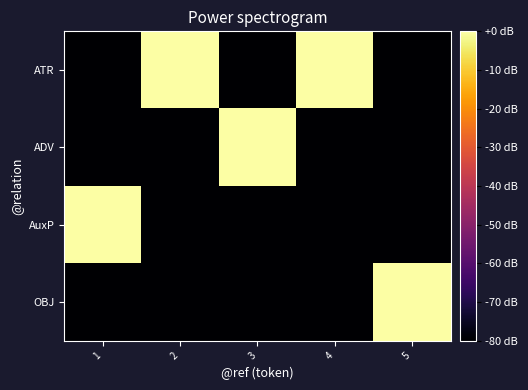

Reading left to right, extract all data points from this chart.

ATR: 1=-80	2=0	3=-80	4=0	5=-80
ADV: 1=-80	2=-80	3=0	4=-80	5=-80
AuxP: 1=0	2=-80	3=-80	4=-80	5=-80
OBJ: 1=-80	2=-80	3=-80	4=-80	5=0